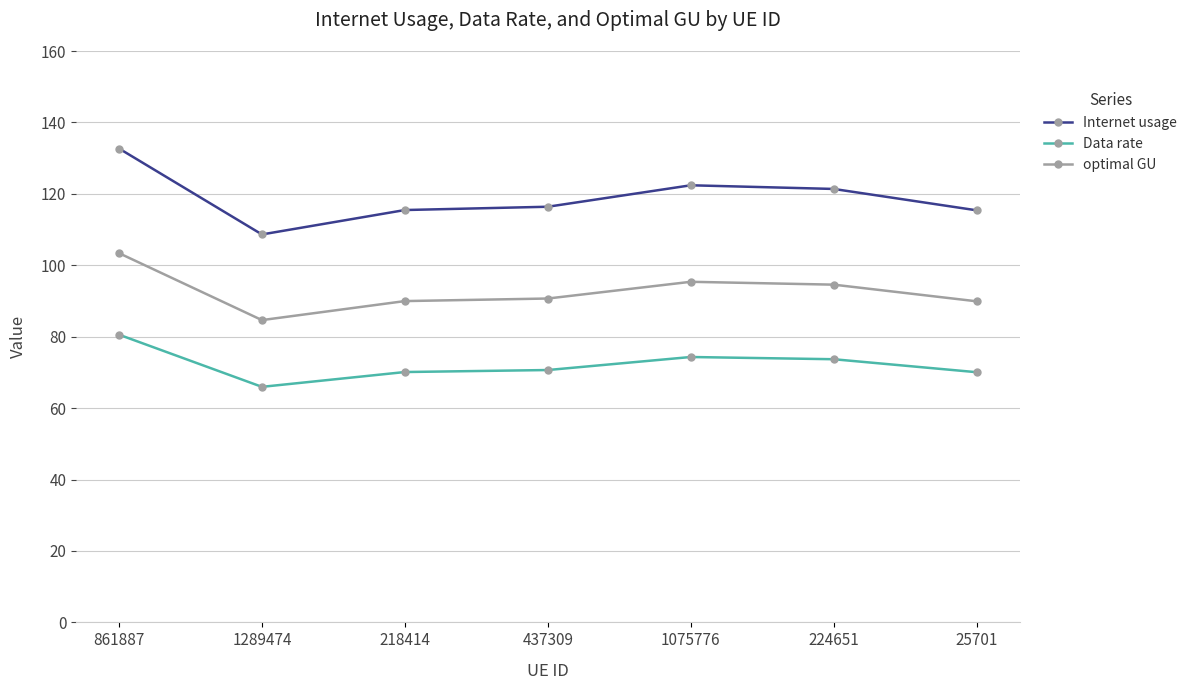

The value of Data rate at 25701 is 25.4. True or false?

False